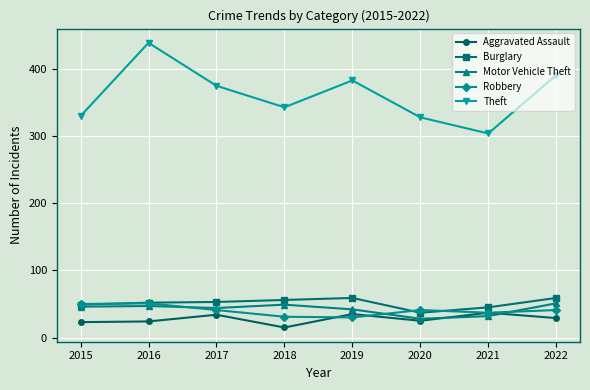

Is it true that Motor Vehicle Theft equals 44 at 2017?

True